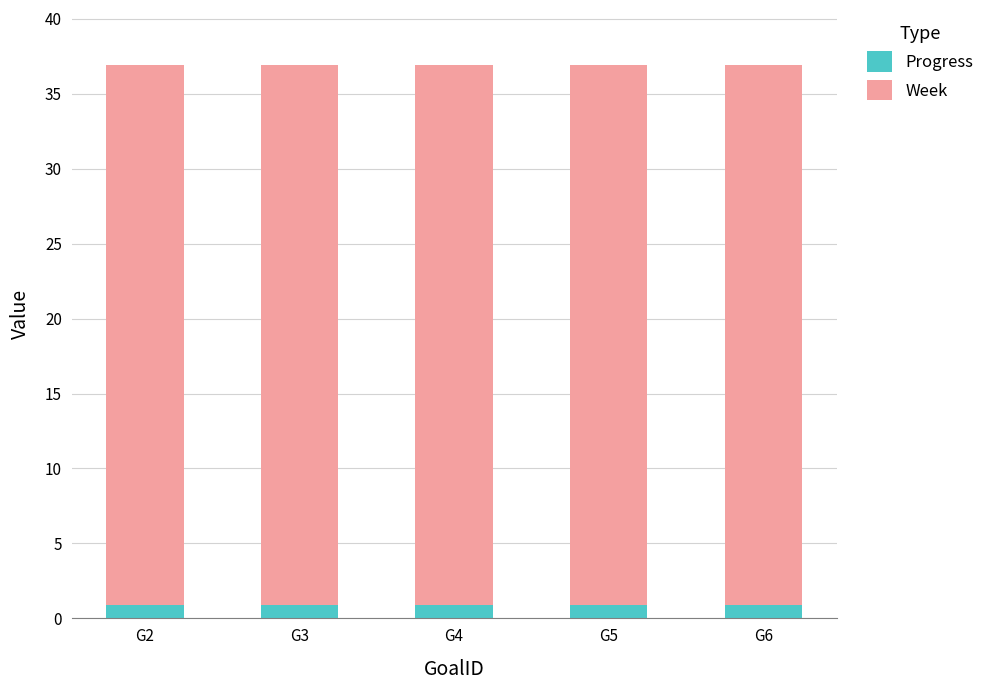

What is the total value across all series at G3?

36.9